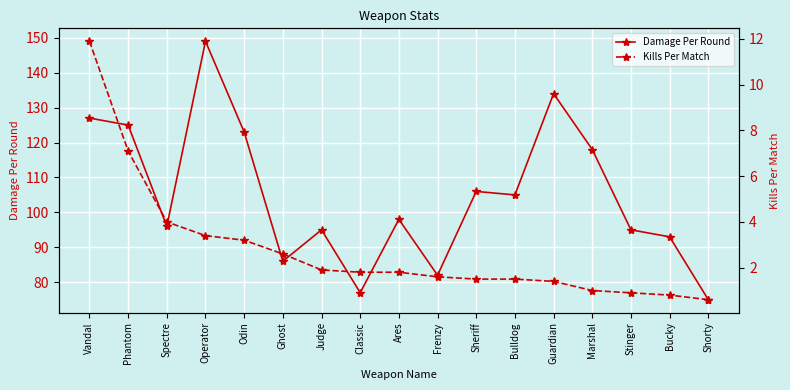

What is the value of the Kills Per Match point at the 1st from the left?

11.9